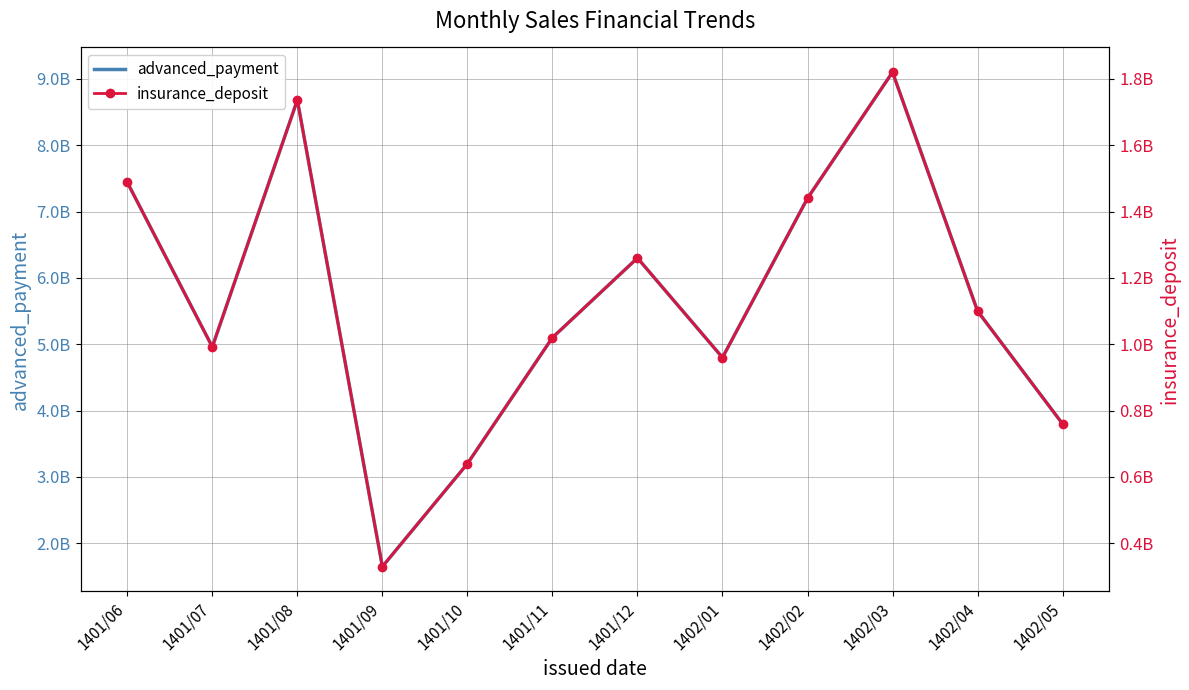

True or false: insurance_deposit and advanced_payment intersect in this chart.

False